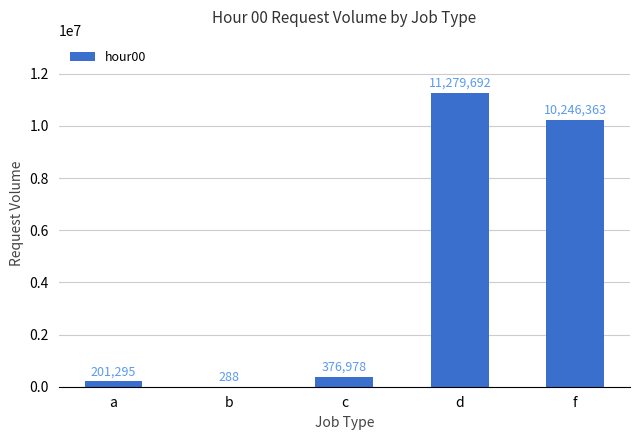

What is the sum of all values?

22104616